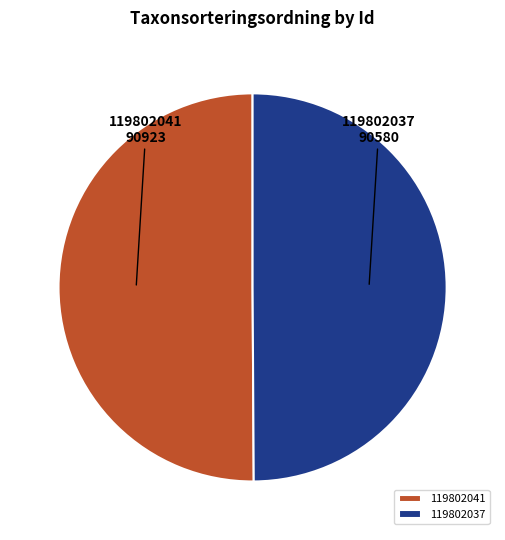

Approximately how many times larger is the value at 119802037 compared to 119802041?

1.0